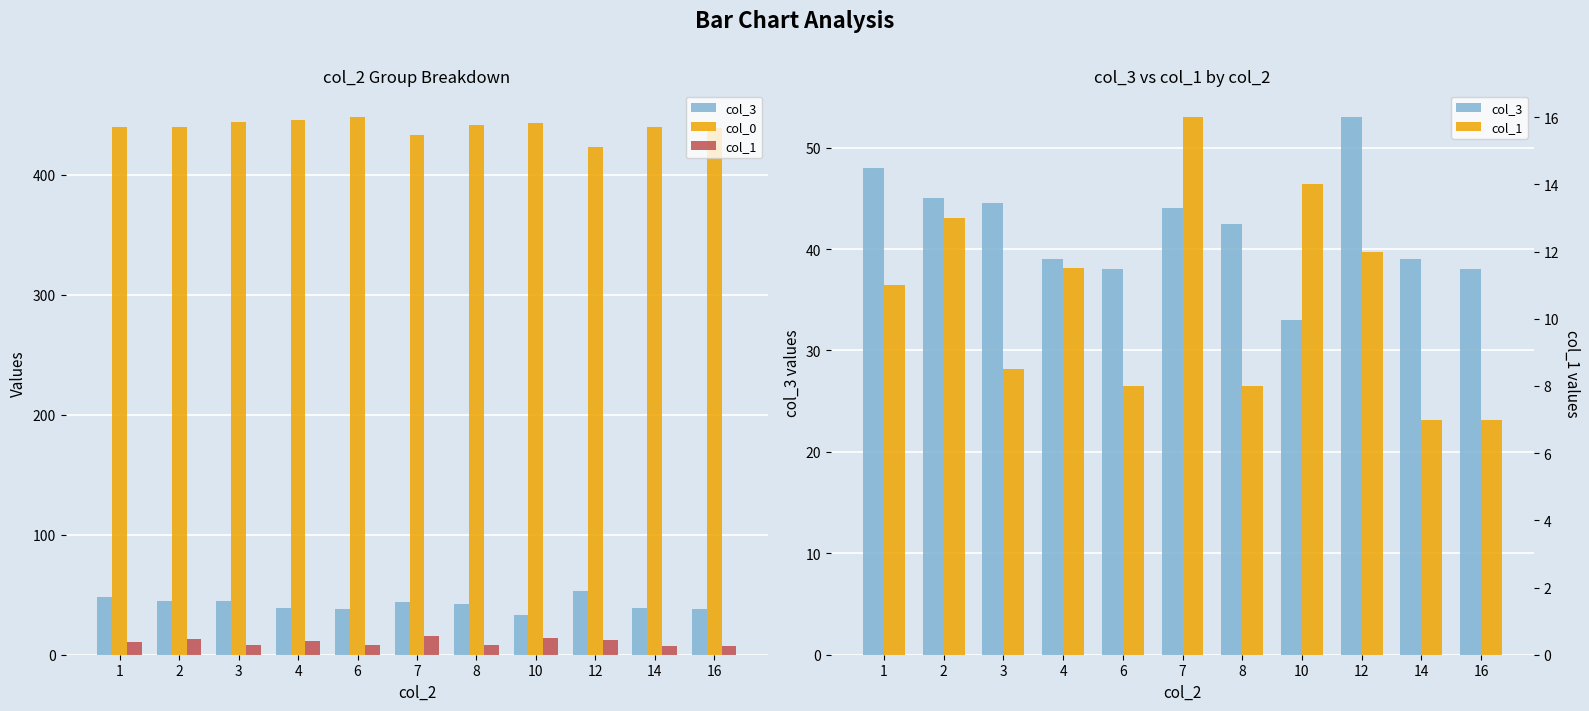

True or false: col_1 has a value of 16.0 at 7.

True